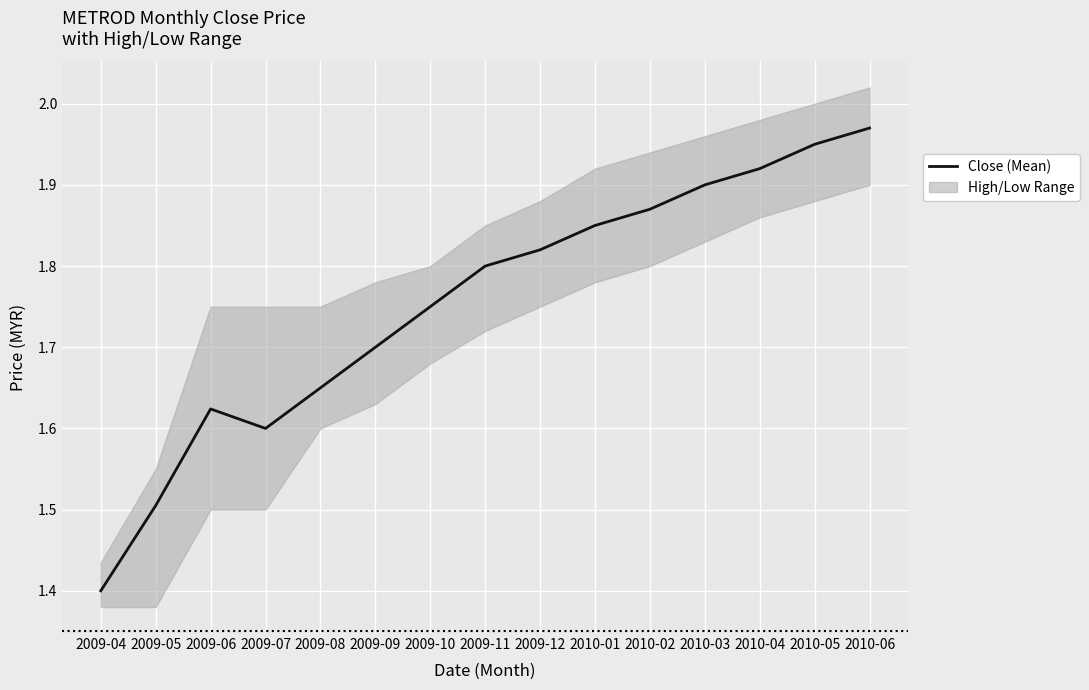

What is the label of the 3rd point from the left?

2009-06